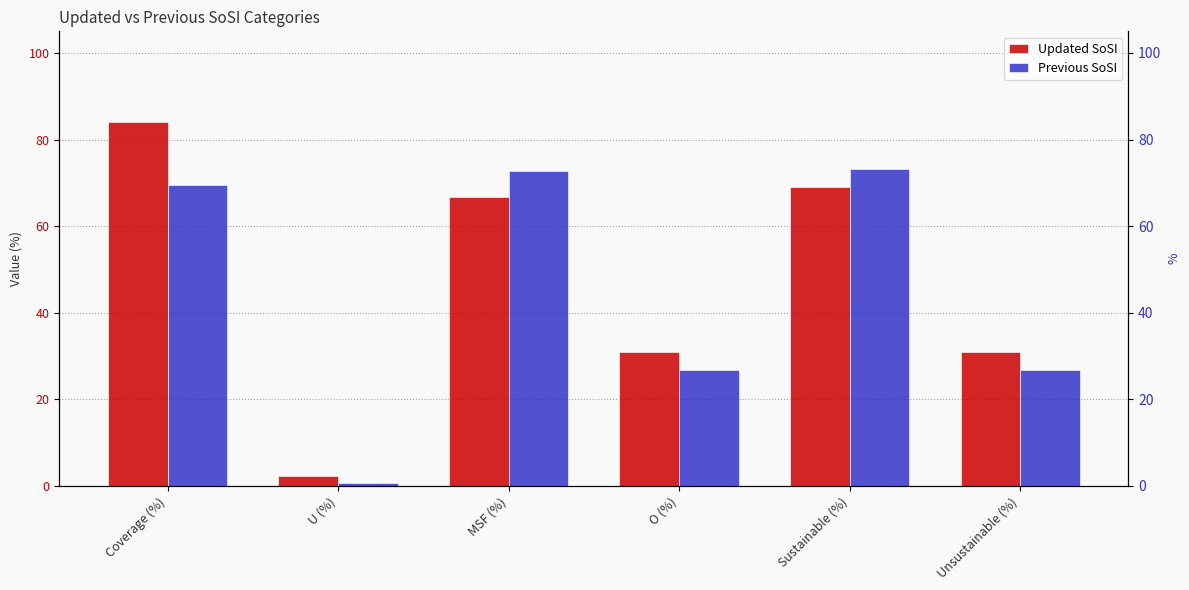

What is the sum of all Previous SoSI values?

269.6